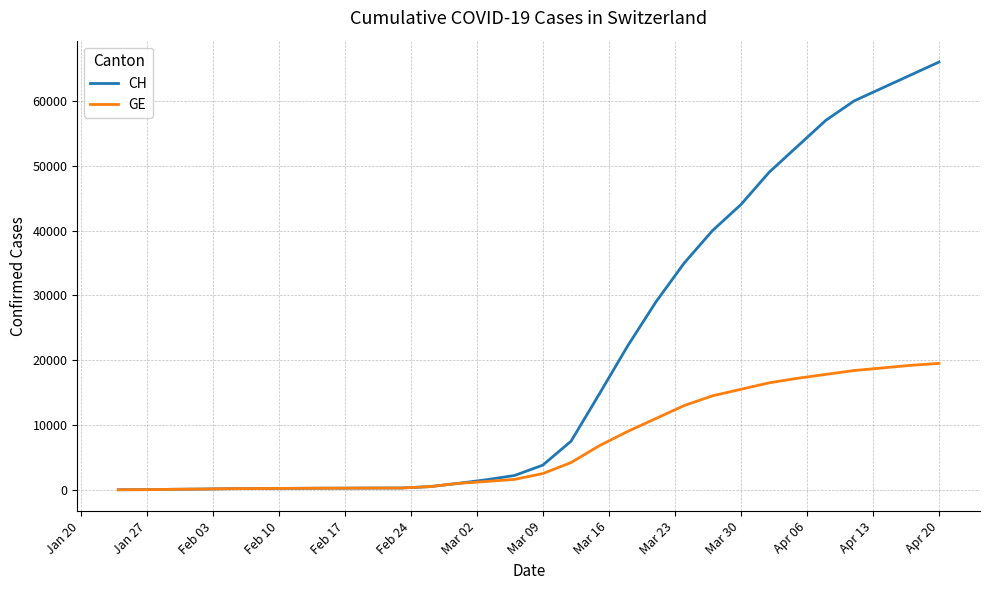

List the series in order of their peak value, highest first.

CH, GE